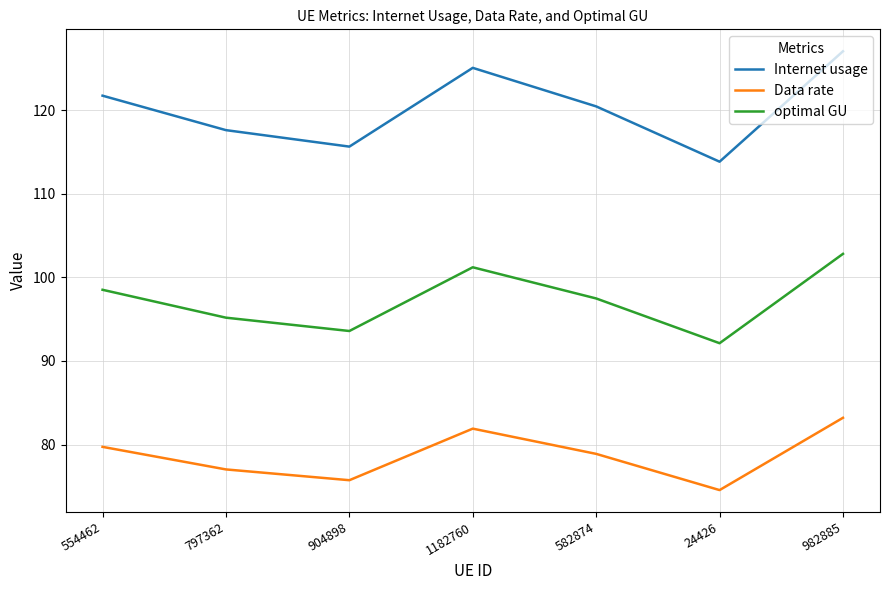

True or false: optimal GU and Internet usage cross at least once.

False